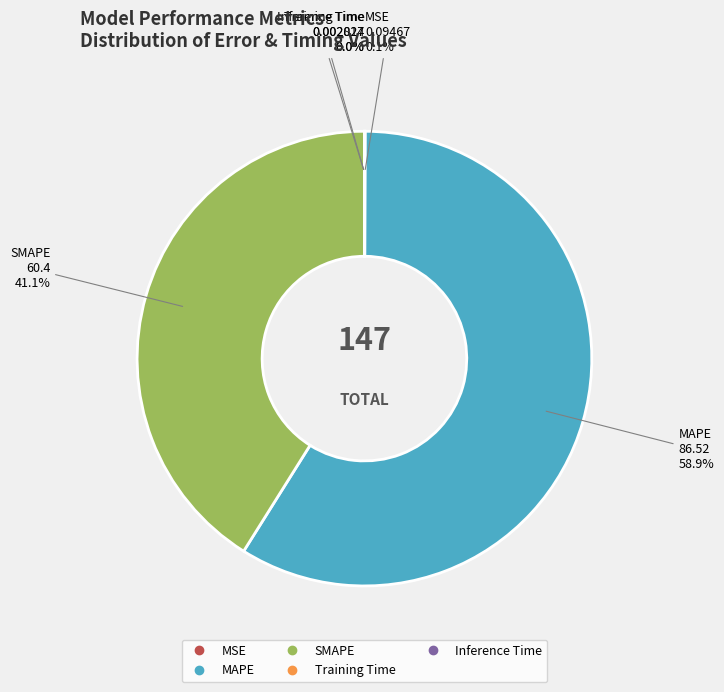

To the nearest percent, what is the average slice percentage?

20%